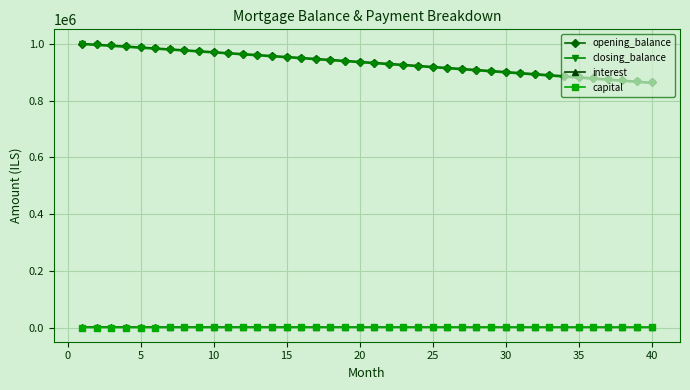

Which series has the largest range (max minus min)?

closing_balance